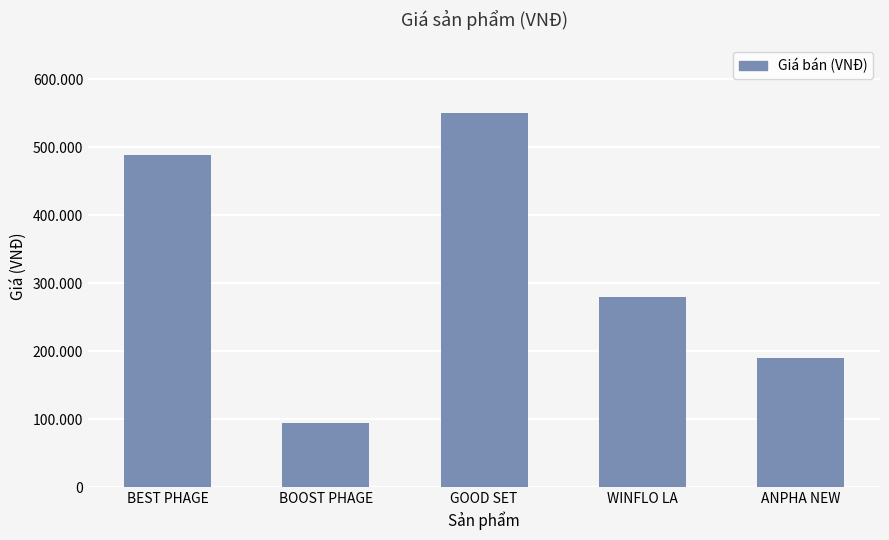

Does the chart contain any negative values?

No